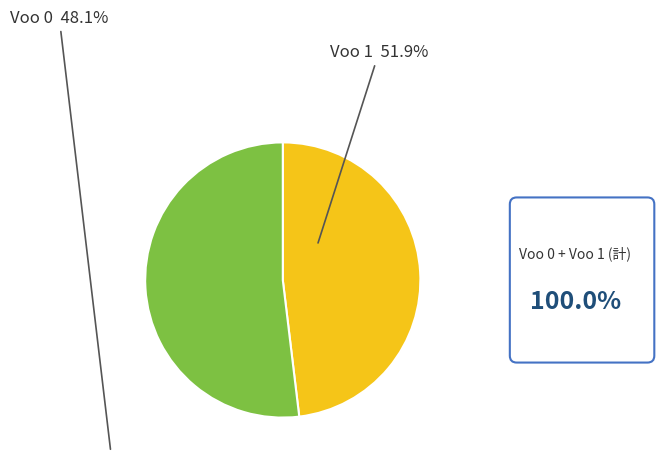

Which category accounts for the majority?

Voo 1